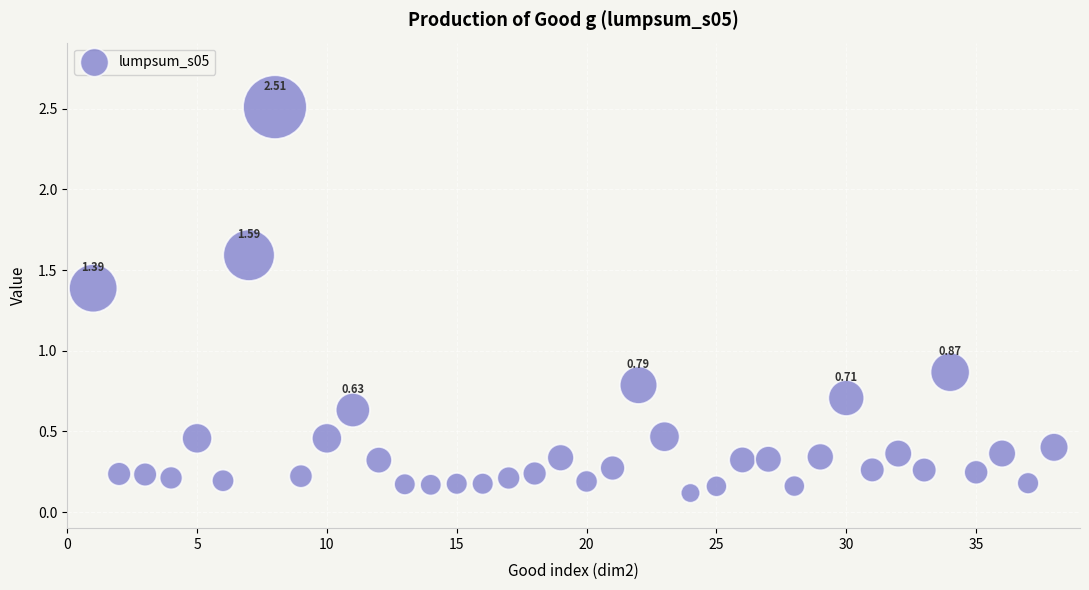

What is the range of Y values (max minus min)?

2.4